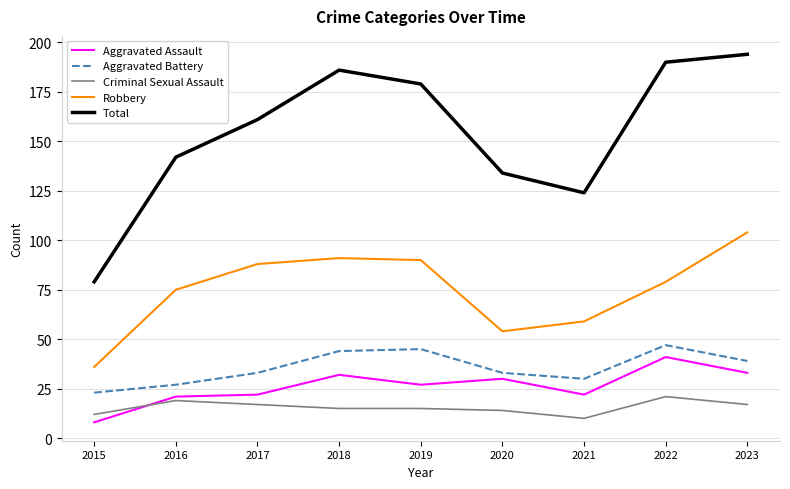

Reading right to left, what are all the values shown in this chart?

Aggravated Assault: 2023=33	2022=41	2021=22	2020=30	2019=27	2018=32	2017=22	2016=21	2015=8
Aggravated Battery: 2023=39	2022=47	2021=30	2020=33	2019=45	2018=44	2017=33	2016=27	2015=23
Criminal Sexual Assault: 2023=17	2022=21	2021=10	2020=14	2019=15	2018=15	2017=17	2016=19	2015=12
Robbery: 2023=104	2022=79	2021=59	2020=54	2019=90	2018=91	2017=88	2016=75	2015=36
Total: 2023=194	2022=190	2021=124	2020=134	2019=179	2018=186	2017=161	2016=142	2015=79